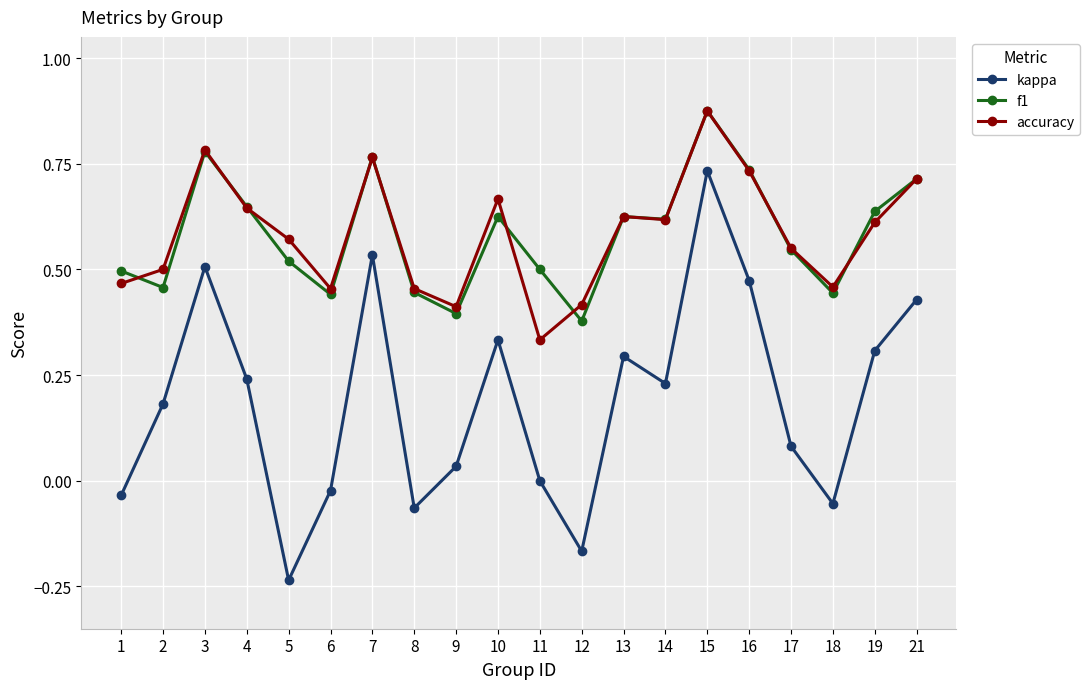

Which series changed the most between 8 and 16?

kappa